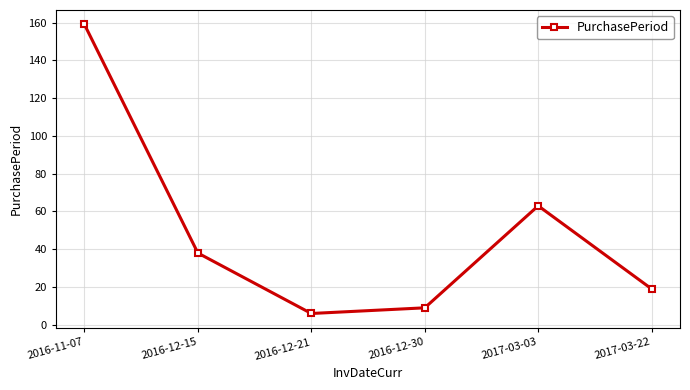

What position from the left is 2016-12-21?

3